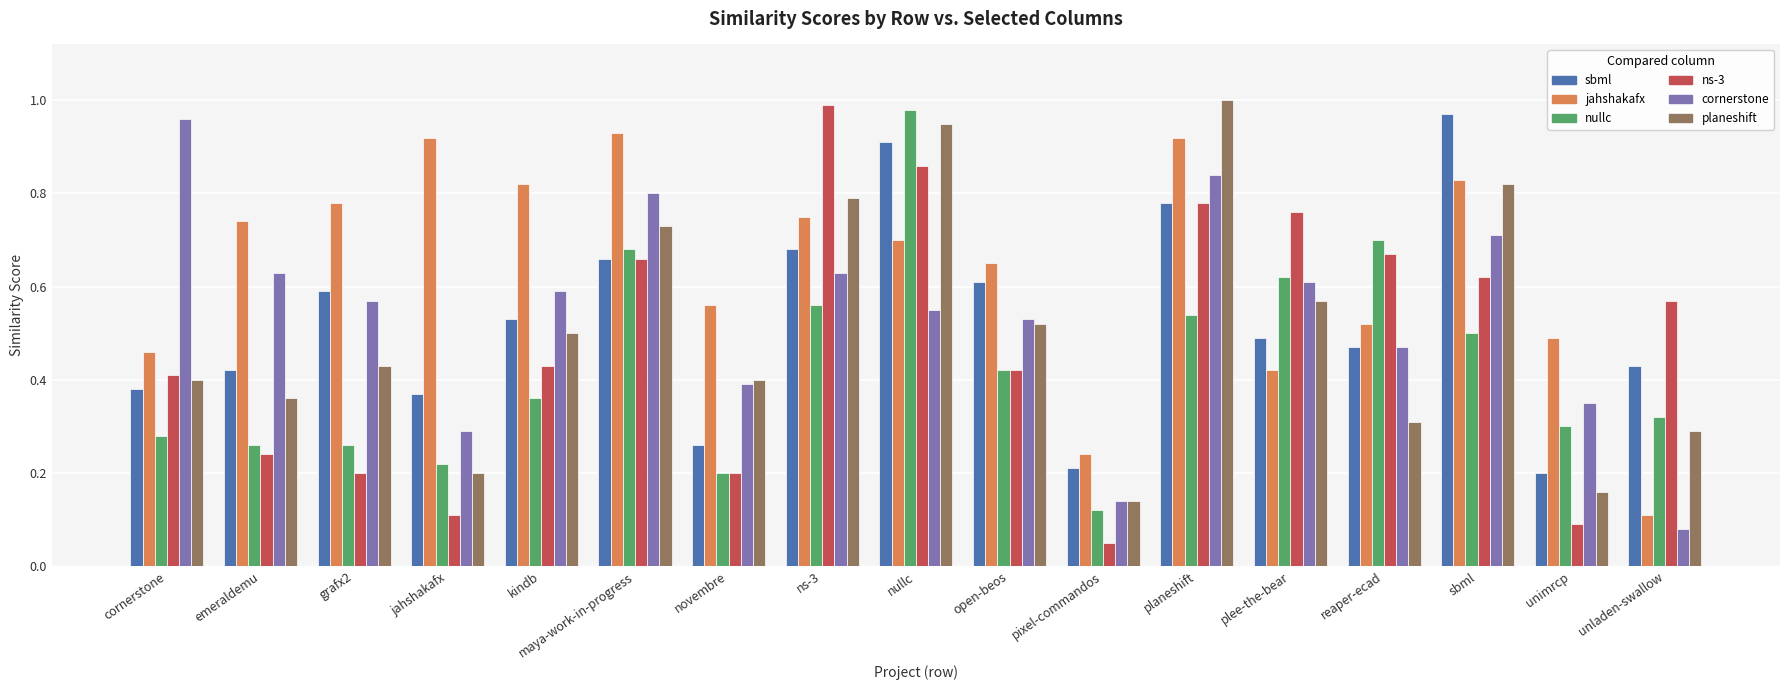

Which category has the lowest value across all series?

pixel-commandos